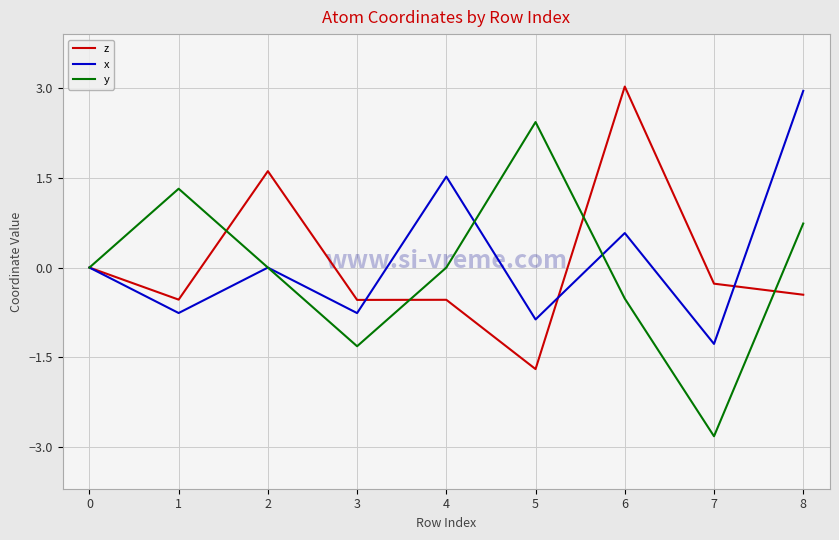

List the series in order of their overall mean, highest first.

x, z, y